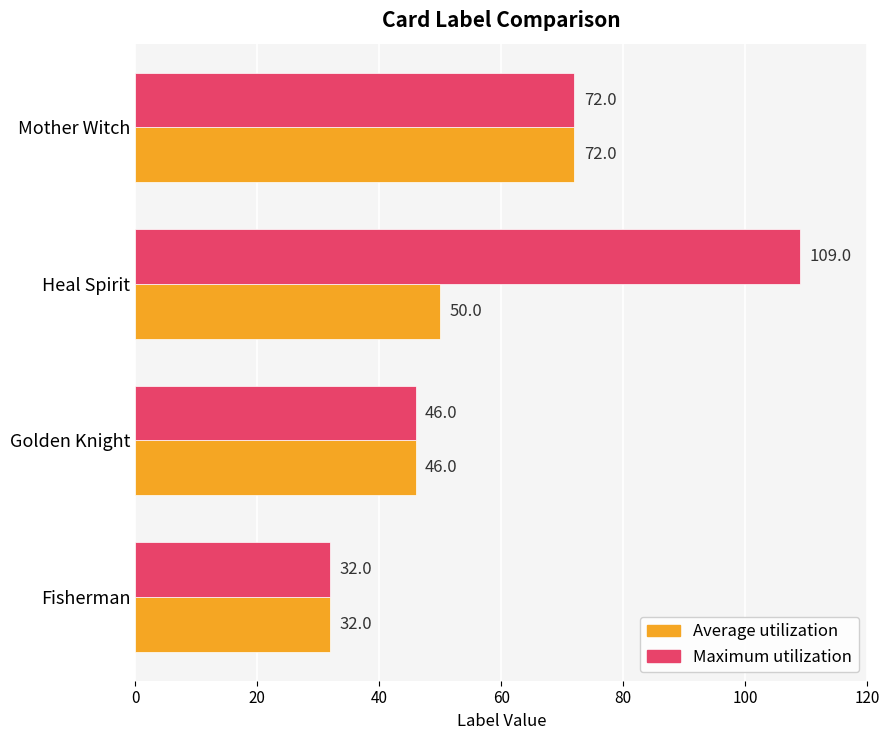

Is it true that Average utilization equals 32 at Fisherman?

True